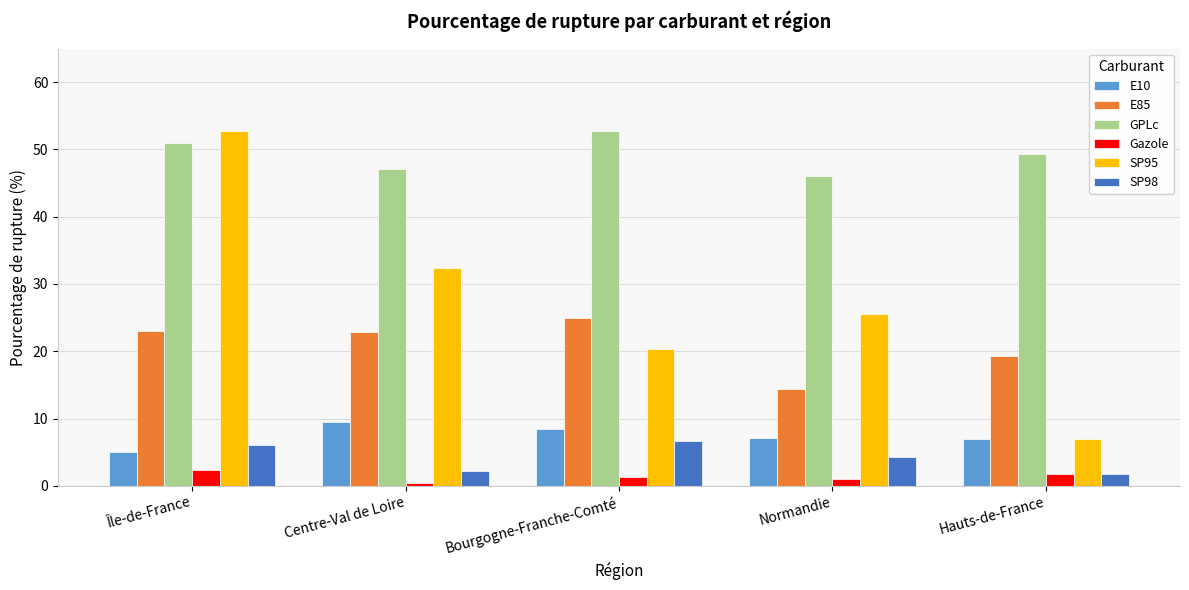

What is the sum of all E10 values?

37.0